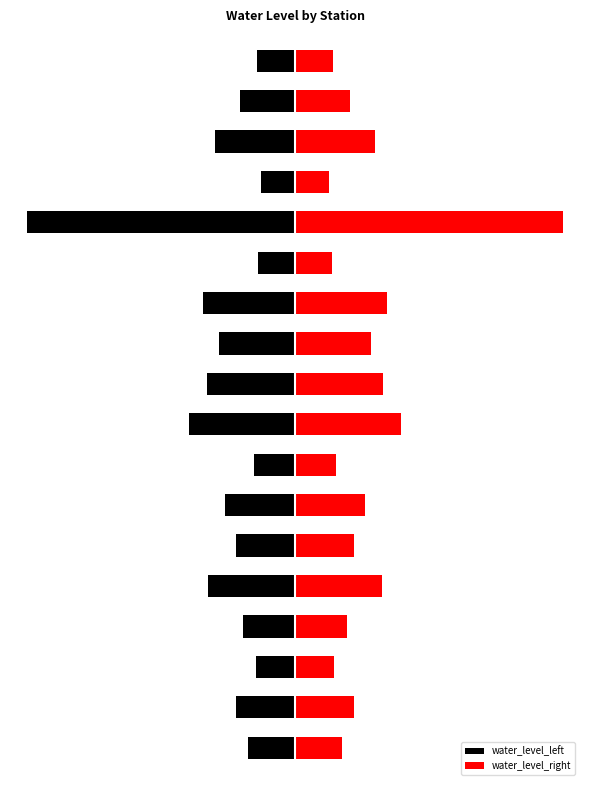

Rank the series at 14 from highest to lowest value.

water_level_right, water_level_left